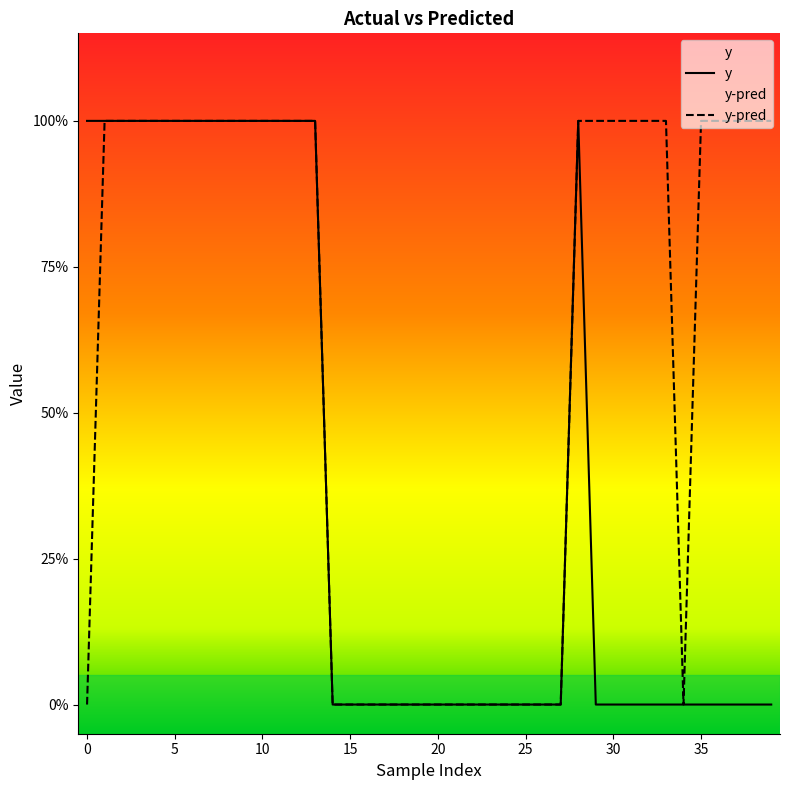

What is the difference between the second highest and minimum values in the y series?

1